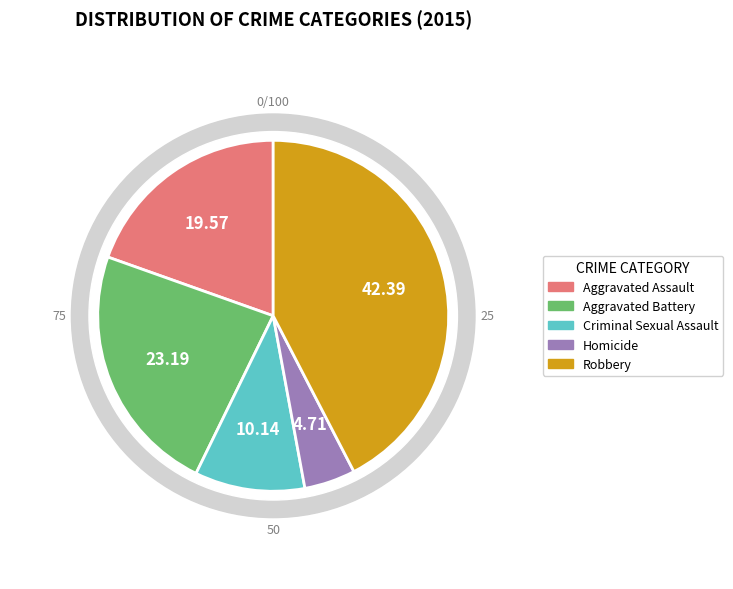

Which category has the biggest portion of the pie?

Robbery